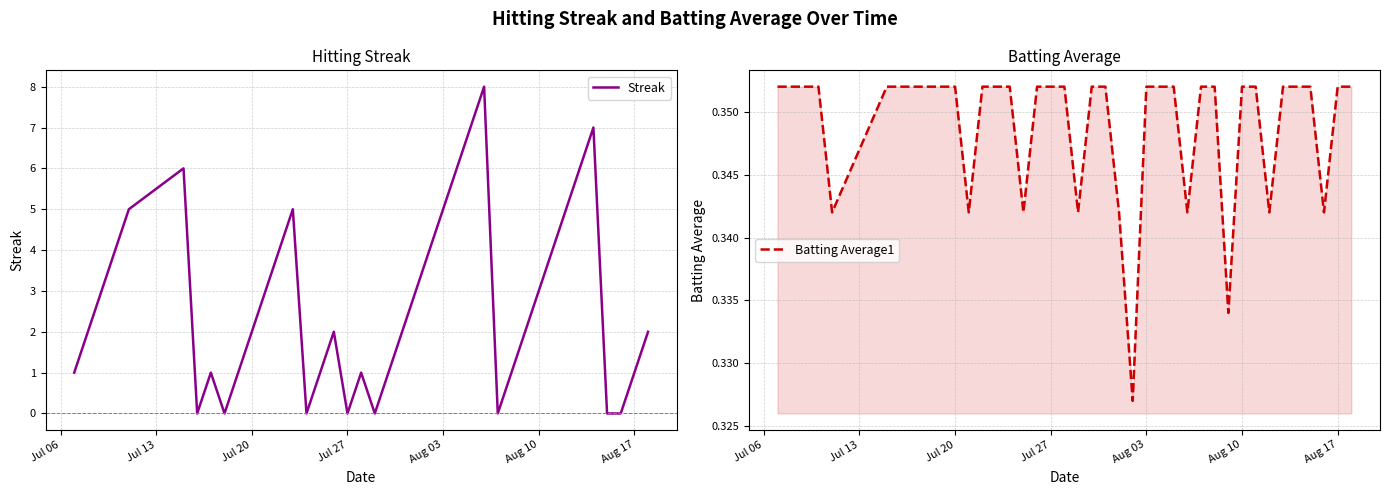

What are all the series names shown in the legend?

Streak, Batting Average1